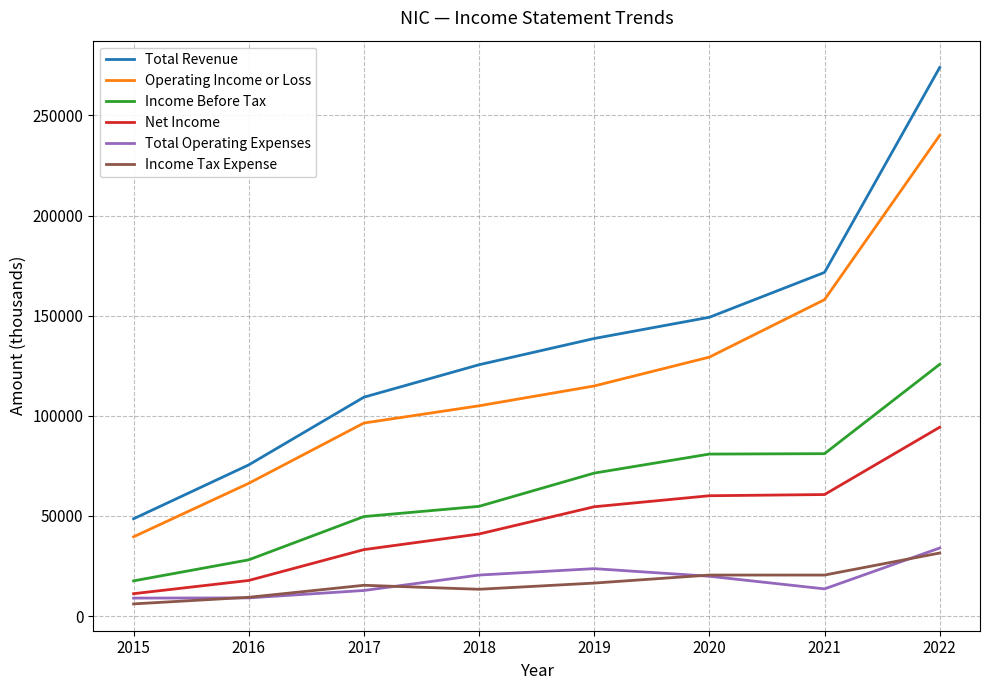

What is the difference between the second highest and second lowest values in the Total Revenue series?

96100